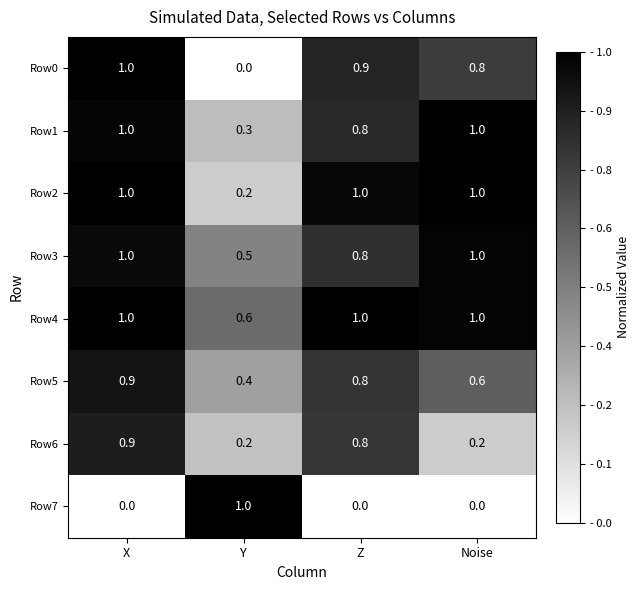

What is the total value across all series at X?

6.8